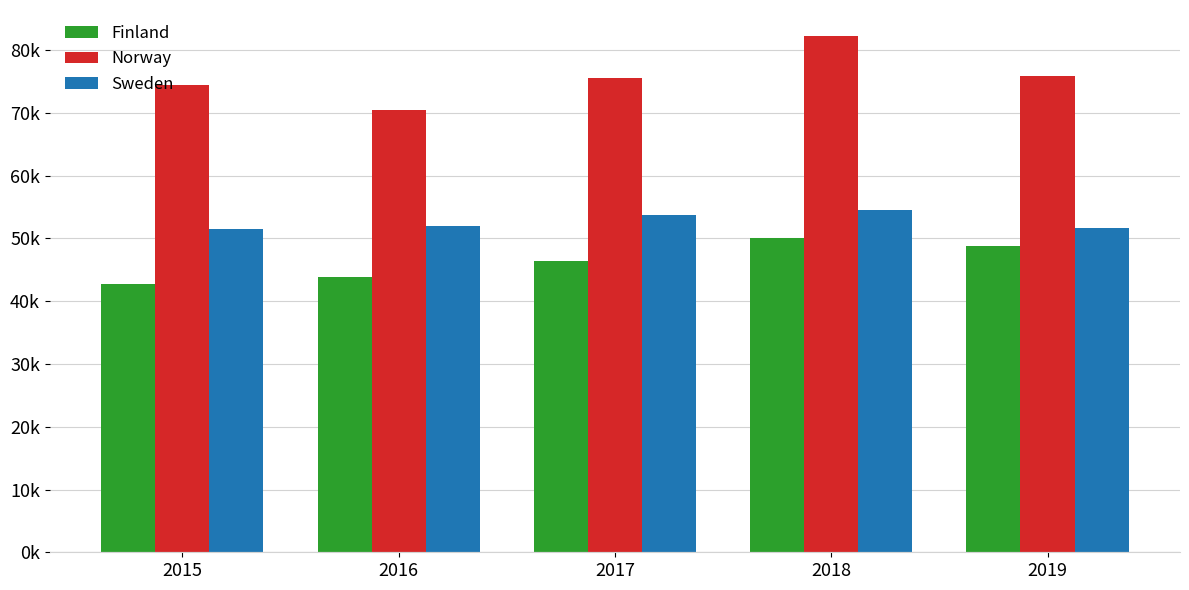

Which series has the widest spread of values?

Norway